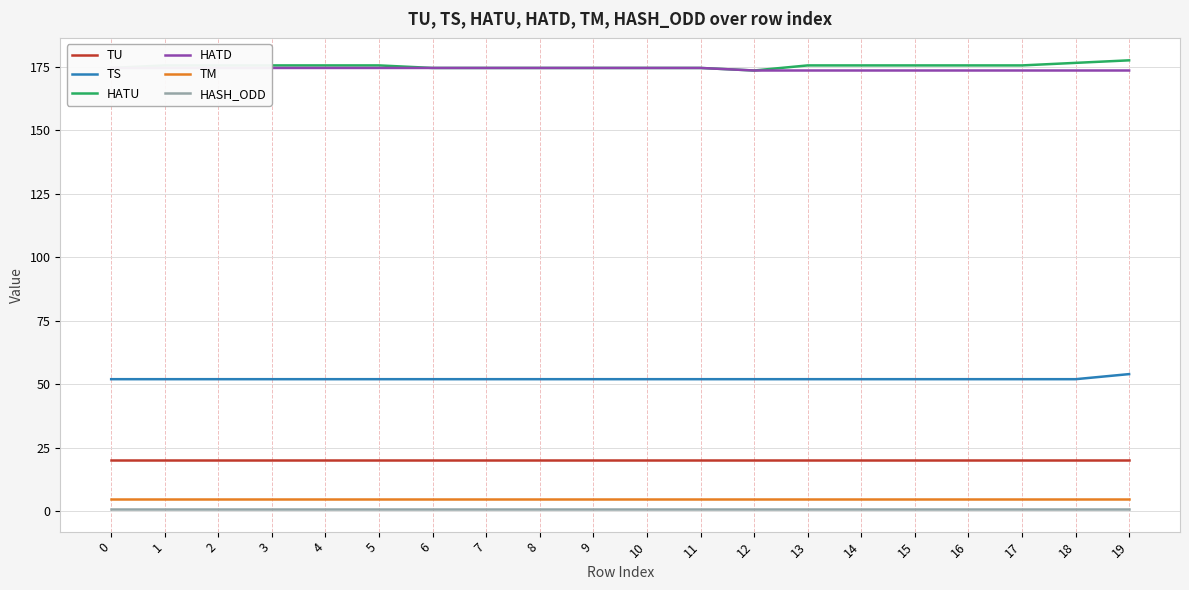

Is the value of HATD at 3 greater than the value of TU at 17?

Yes